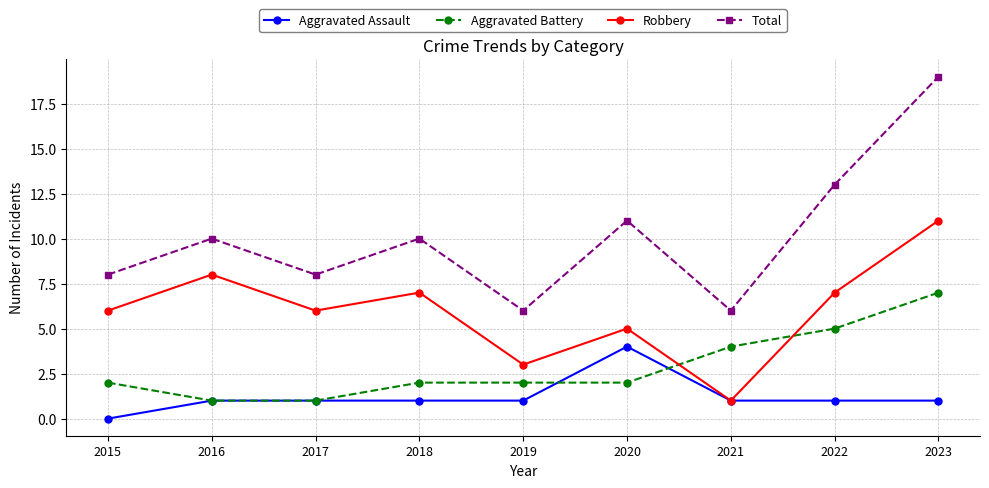

Is the value of Total at 2015 greater than the value of Aggravated Battery at 2019?

Yes